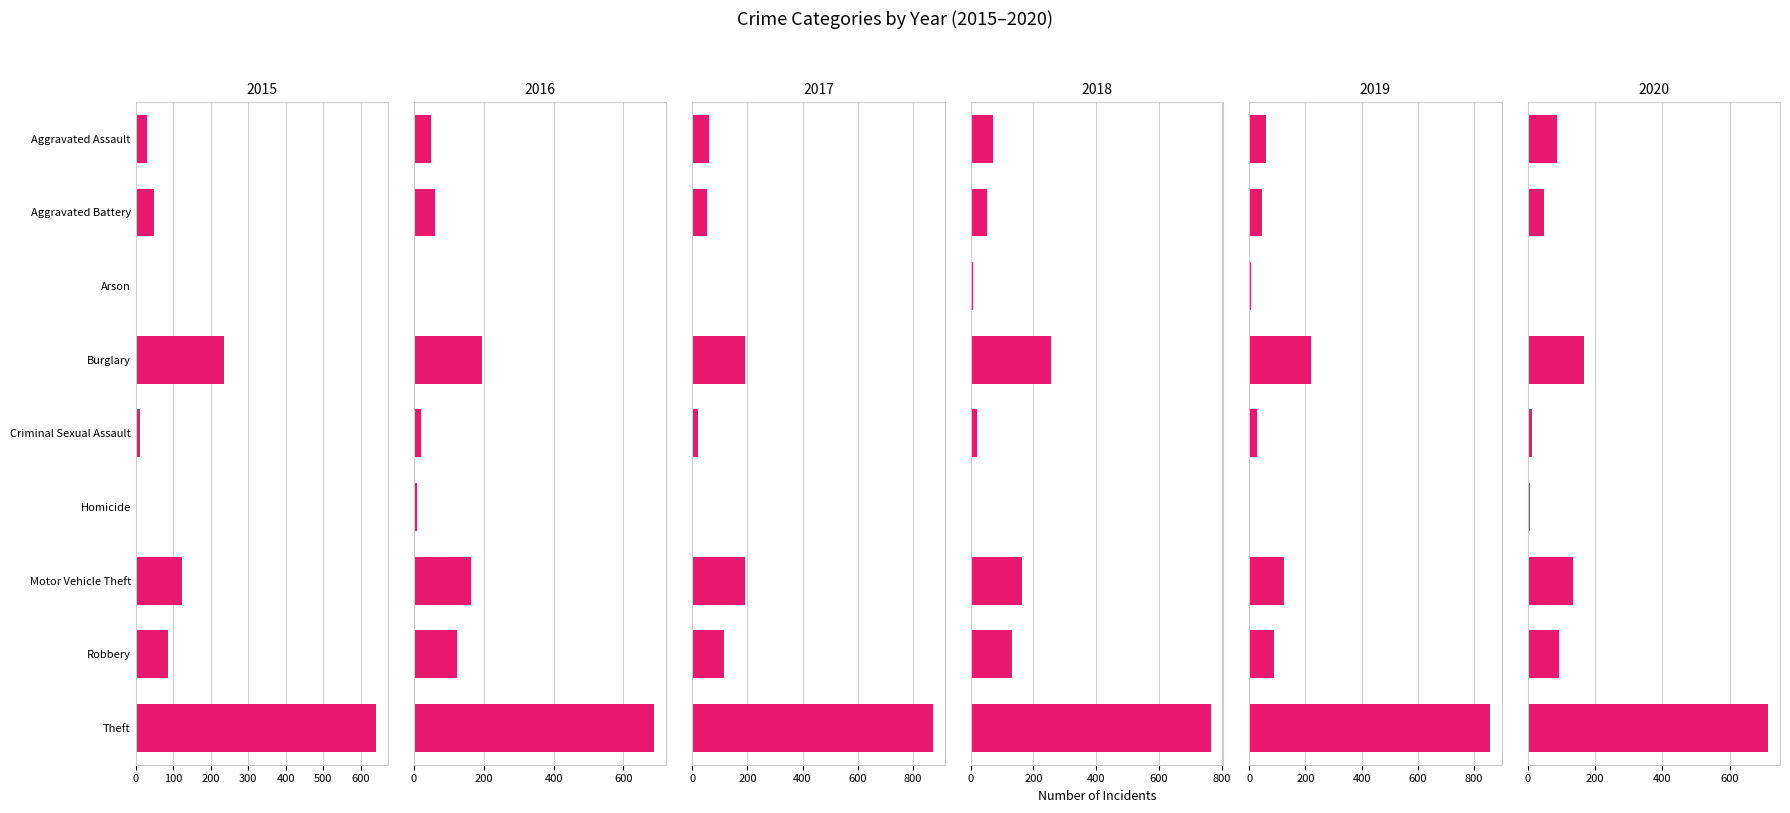

Between Criminal Sexual Assault and Theft, which series saw the biggest shift?

2017